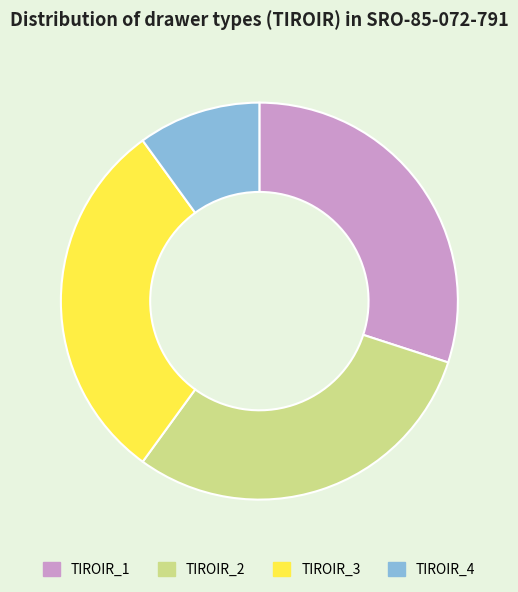

Does any single category account for the majority?

No